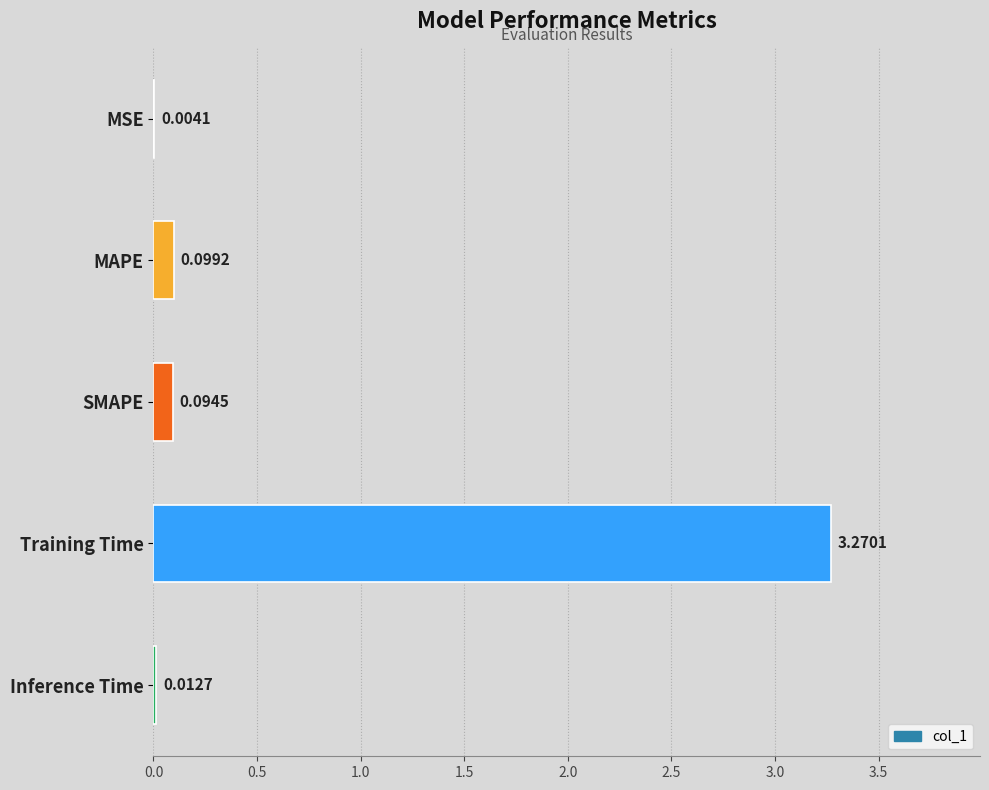

What is the sum of all values?

3.5